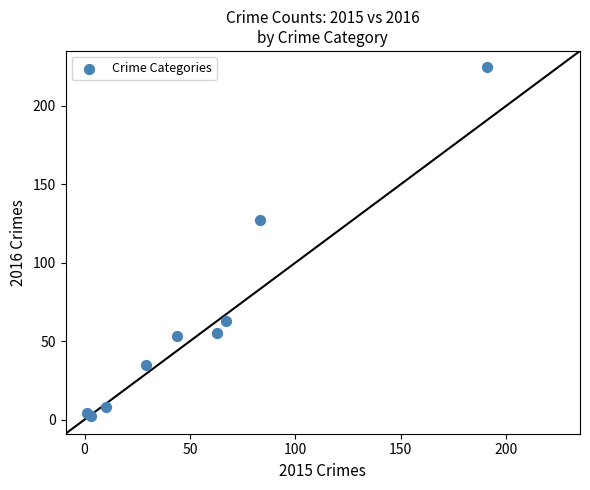

What Y value in the scatter plot is closest to 113?

127